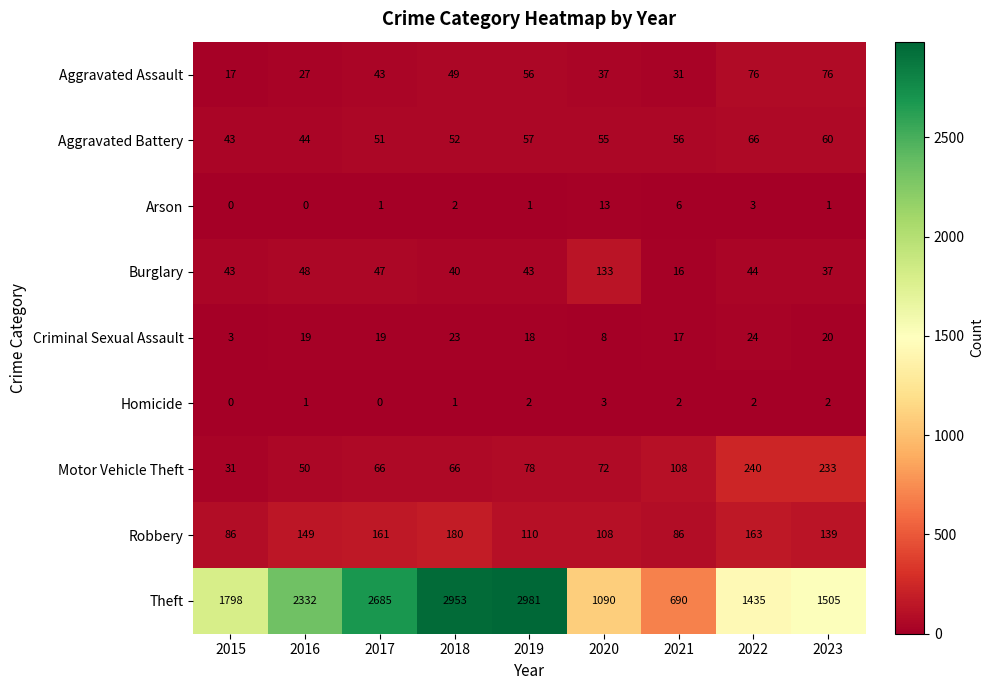

Which label corresponds to the largest value in the chart?

2019